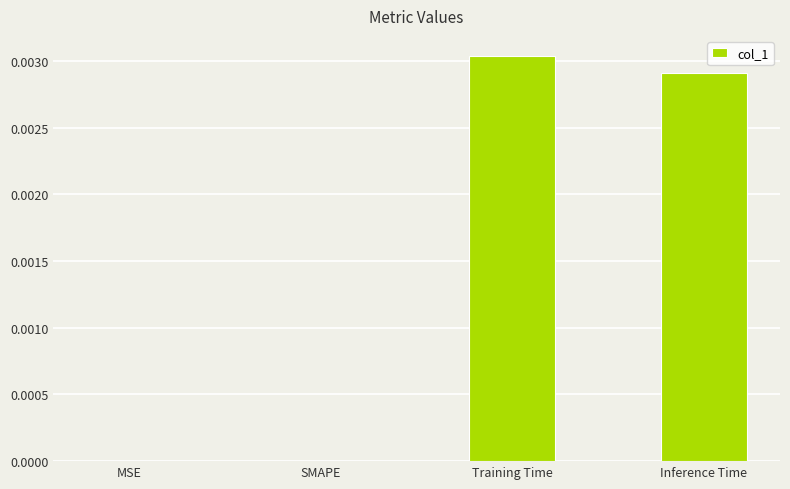

The value at Training Time is 0.0. True or false?

True